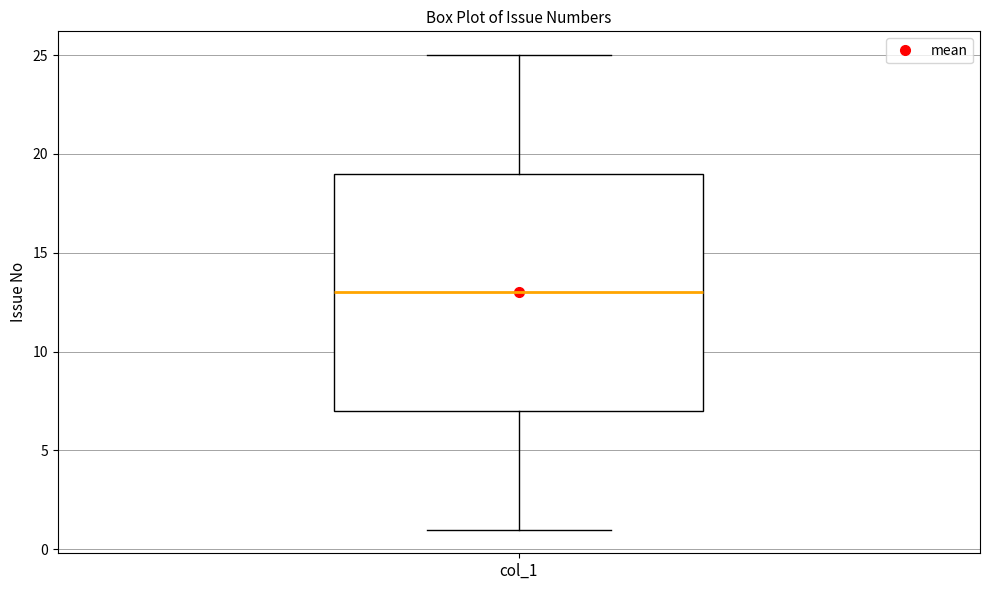

Read this box plot against the y-axis: the position of the median line, the range covered by the box, and the ends of both whiskers. The values are not printed on the chart, so give them approximately, as read against the axis.

median 13, box 7 to 19, whiskers 1 to 25